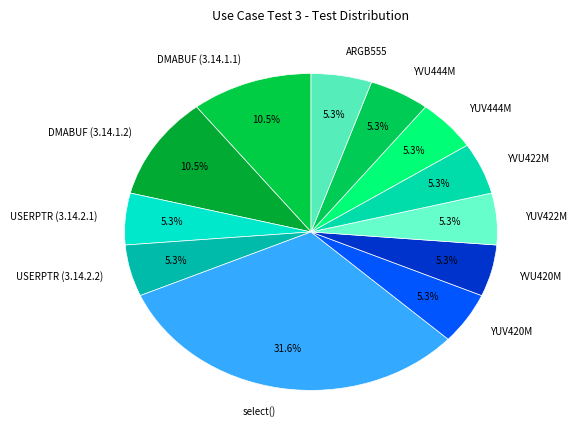

Approximately how many times larger is the value at select() compared to YVU444M?

6.0